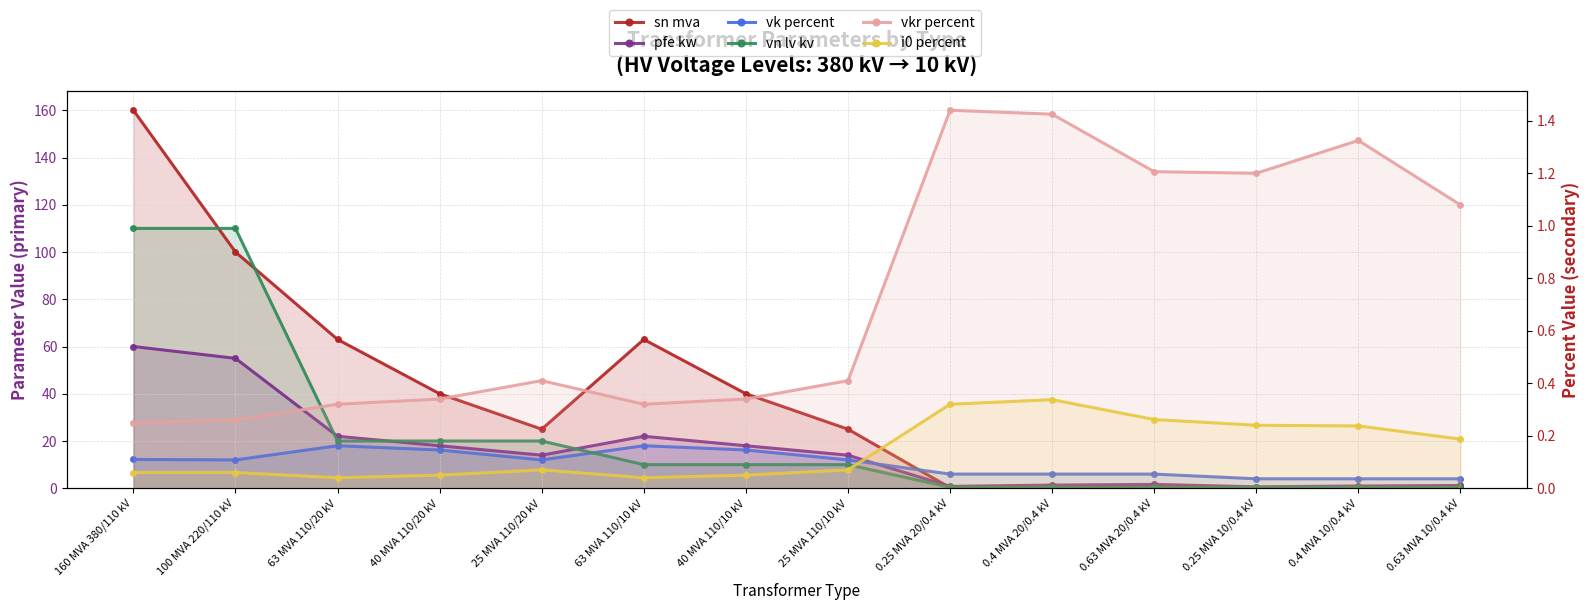

What is the maximum value shown in the chart?

160.0